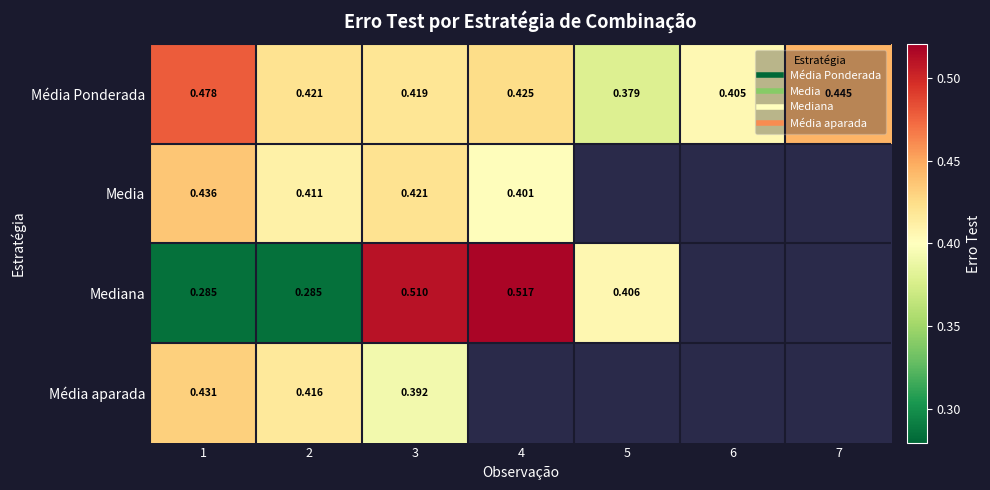

Which has a higher value, 1 or 5?

1